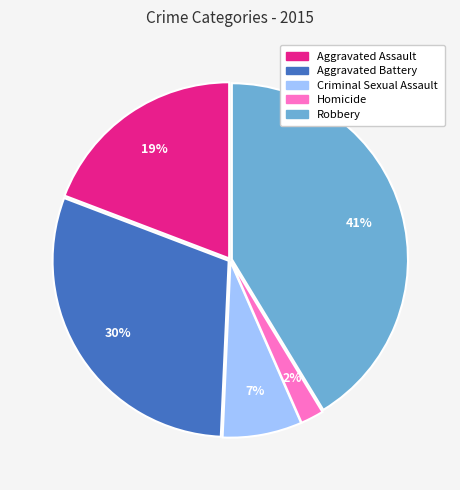

Rank the categories by value from lowest to highest.

Homicide, Criminal Sexual Assault, Aggravated Assault, Aggravated Battery, Robbery